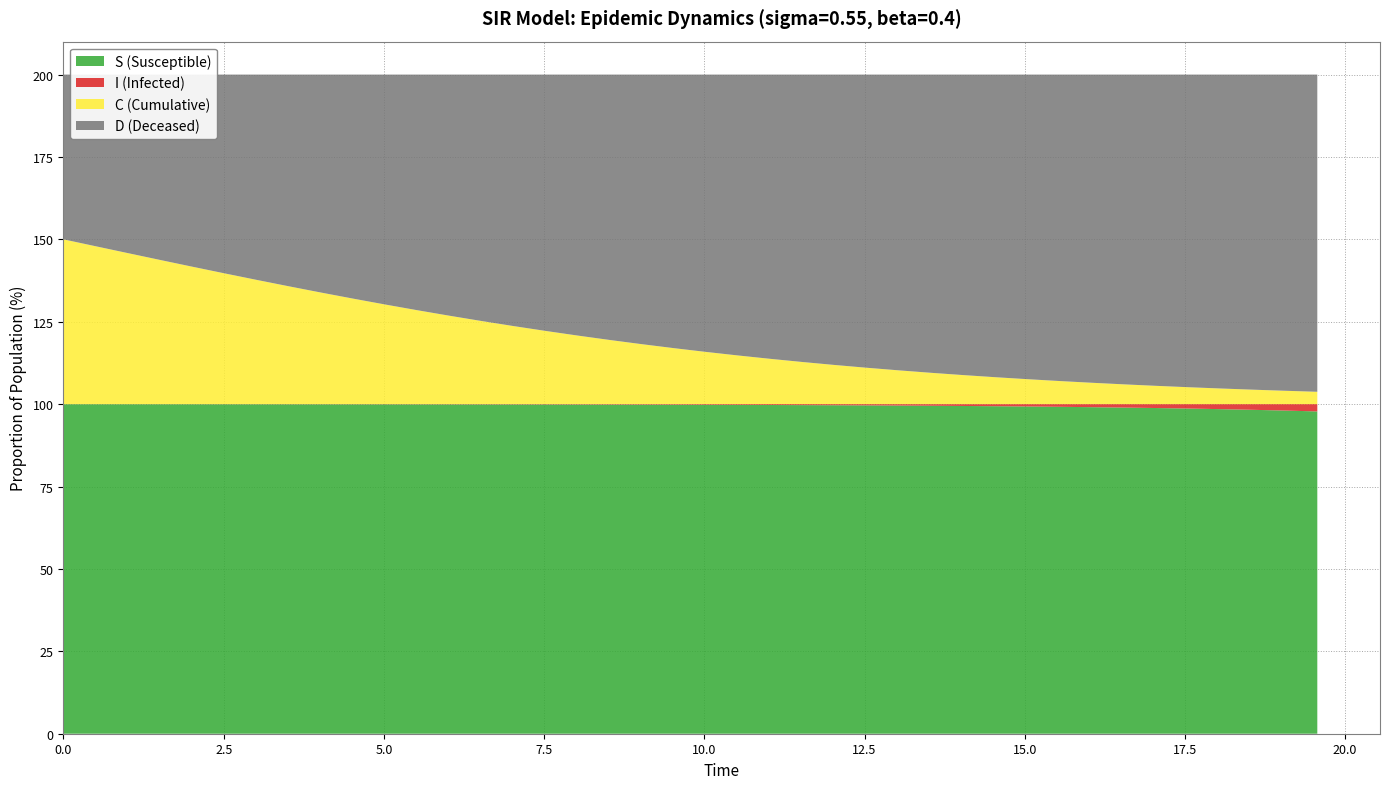

Reading left to right, list all the values displayed in this chart.

time: time=0.0	S=0.5	I=1.0	C=1.5	D=2.0	5=2.5	6=3.0	7=3.5	8=4.0	9=4.5	10=5.0	11=5.5	12=6.0	13=6.5	14=7.0	15=7.5	16=8.0	17=8.5	18=9.0	19=9.5	20=10.0	21=10.5	22=11.0	23=11.5	24=12.0	25=12.5	26=13.0	27=13.5	28=14.0	29=14.5	30=15.1	31=15.6	32=16.1	33=16.6	34=17.1	35=17.6	36=18.1	37=18.6	38=19.1	39=19.6
S: time=1.0	S=1.0	I=1.0	C=1.0	D=1.0	5=1.0	6=1.0	7=1.0	8=1.0	9=1.0	10=1.0	11=1.0	12=1.0	13=1.0	14=1.0	15=1.0	16=1.0	17=1.0	18=1.0	19=1.0	20=1.0	21=1.0	22=1.0	23=1.0	24=1.0	25=1.0	26=1.0	27=1.0	28=1.0	29=1.0	30=1.0	31=1.0	32=1.0	33=1.0	34=1.0	35=1.0	36=1.0	37=1.0	38=1.0	39=1.0
I: time=0.0	S=0.0	I=0.0	C=0.0	D=0.0	5=0.0	6=0.0	7=0.0	8=0.0	9=0.0	10=0.0	11=0.0	12=0.0	13=0.0	14=0.0	15=0.0	16=0.0	17=0.0	18=0.0	19=0.0	20=0.0	21=0.0	22=0.0	23=0.0	24=0.0	25=0.0	26=0.0	27=0.0	28=0.0	29=0.0	30=0.0	31=0.0	32=0.0	33=0.0	34=0.0	35=0.0	36=0.0	37=0.0	38=0.0	39=0.0
C: time=0.5	S=0.5	I=0.5	C=0.4	D=0.4	5=0.4	6=0.4	7=0.4	8=0.3	9=0.3	10=0.3	11=0.3	12=0.3	13=0.3	14=0.2	15=0.2	16=0.2	17=0.2	18=0.2	19=0.2	20=0.2	21=0.1	22=0.1	23=0.1	24=0.1	25=0.1	26=0.1	27=0.1	28=0.1	29=0.1	30=0.1	31=0.1	32=0.1	33=0.1	34=0.1	35=0.1	36=0.0	37=0.0	38=0.0	39=0.0
D: time=0.5	S=0.5	I=0.5	C=0.6	D=0.6	5=0.6	6=0.6	7=0.6	8=0.7	9=0.7	10=0.7	11=0.7	12=0.7	13=0.7	14=0.8	15=0.8	16=0.8	17=0.8	18=0.8	19=0.8	20=0.8	21=0.9	22=0.9	23=0.9	24=0.9	25=0.9	26=0.9	27=0.9	28=0.9	29=0.9	30=0.9	31=0.9	32=0.9	33=0.9	34=0.9	35=0.9	36=1.0	37=1.0	38=1.0	39=1.0